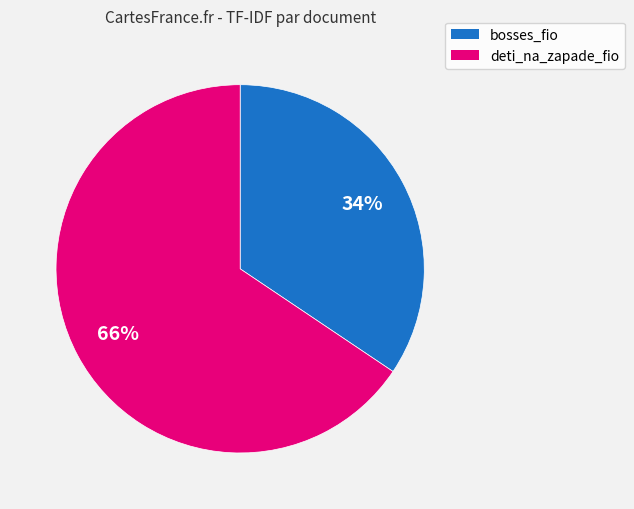

To the nearest percent, what is the average slice percentage?

50%